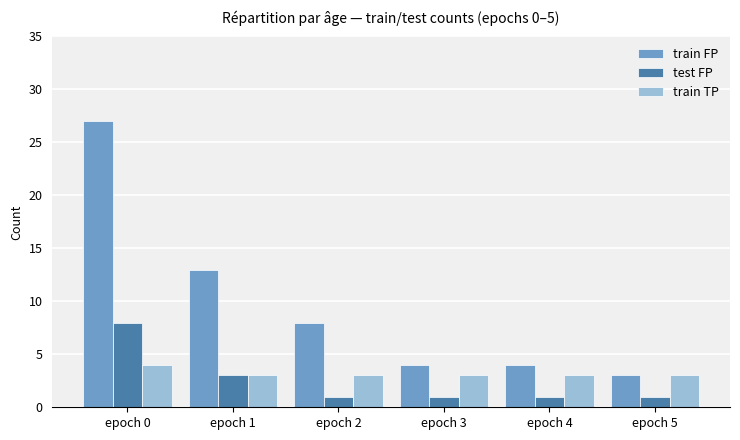

What is the lowest value of the test FP series?

1